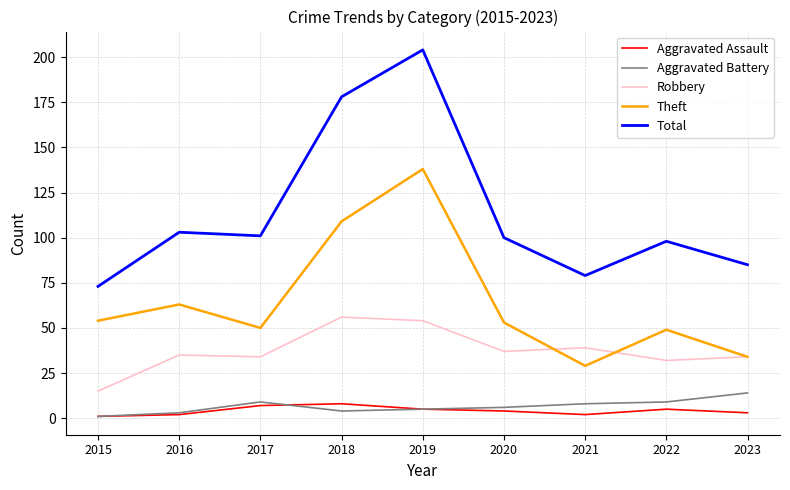

List the series in order of their peak value, lowest first.

Aggravated Assault, Aggravated Battery, Robbery, Theft, Total